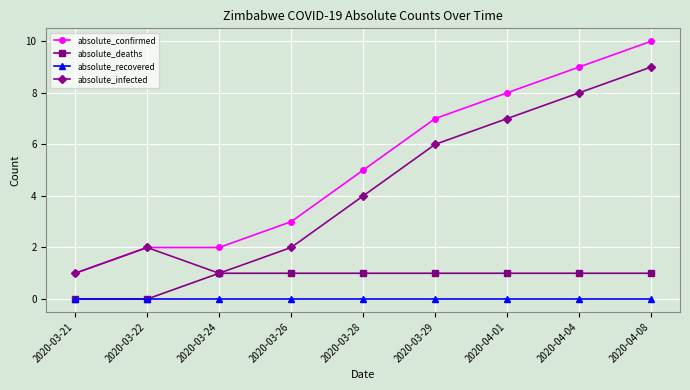

What is the difference between the highest and lowest values at 2020-03-26?

3